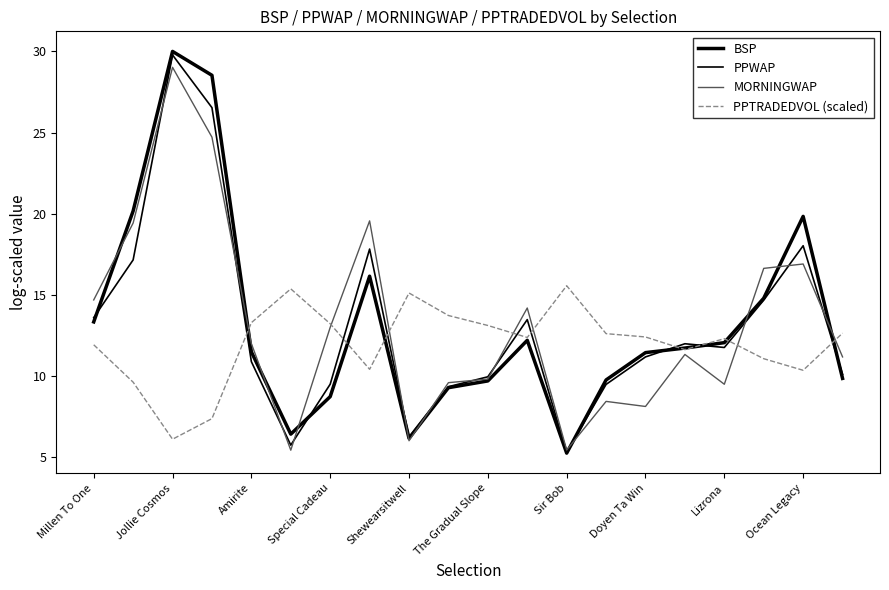

Reading right to left, list all the values displayed in this chart.

BSP: 9.8	19.8	14.8	12.0	11.7	11.4	9.7	5.2	12.2	9.7	9.3	6.1	16.1	8.7	6.4	11.5	28.5	30.0	20.2	13.3
PPWAP: 10.1	18.0	14.7	11.7	12.0	11.1	9.5	5.3	13.5	9.9	9.3	6.2	17.8	9.5	5.7	10.9	26.5	29.8	17.1	13.6
MORNINGWAP: 11.1	16.9	16.6	9.5	11.3	8.1	8.4	5.4	14.2	9.8	9.6	6.0	19.5	13.0	5.4	12.0	24.7	29.0	19.4	14.7
PPTRADEDVOL (scaled): 12.6	10.3	11.0	12.3	11.6	12.4	12.6	15.5	12.3	13.1	13.7	15.1	10.4	13.2	15.3	13.3	7.3	6.1	9.6	11.9